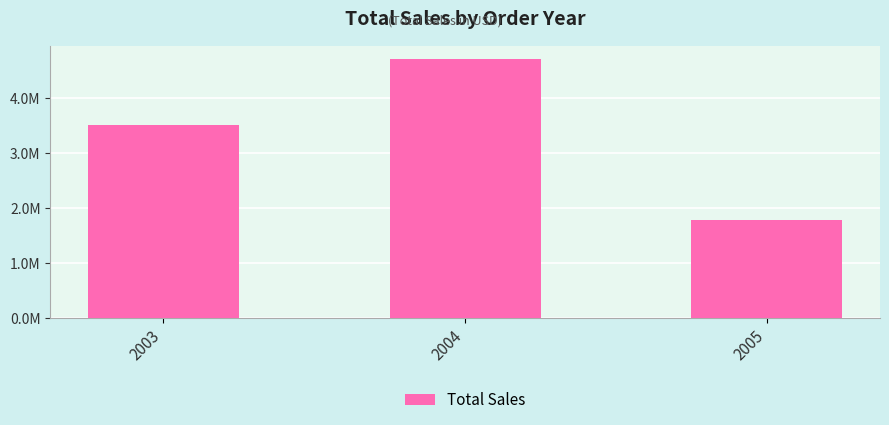

Reading left to right, extract all data points from this chart.

3514213.6	4724162.6	1791486.7